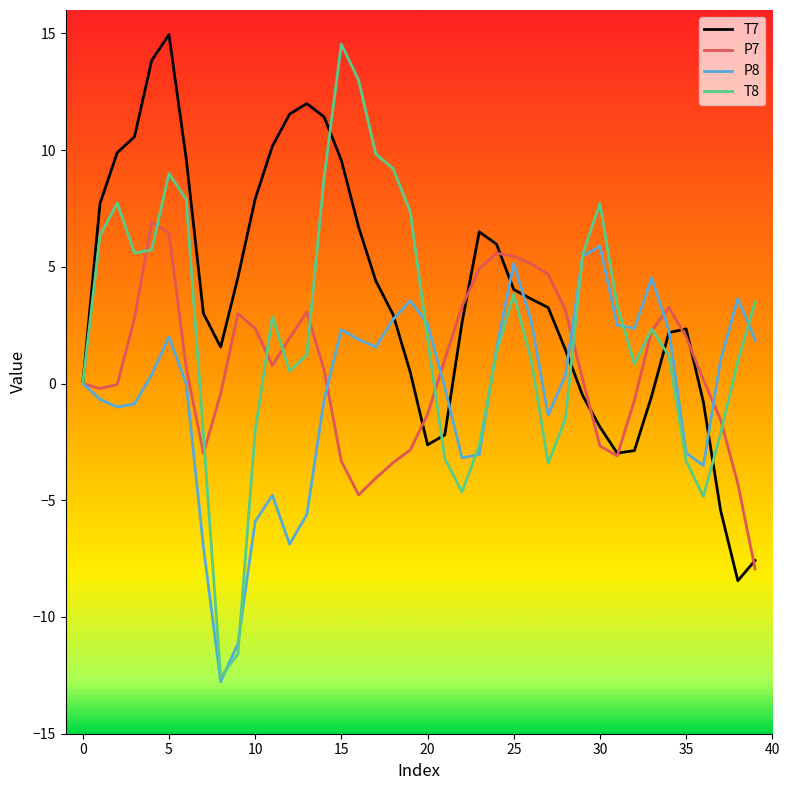

Which series has the widest spread of values?

T8